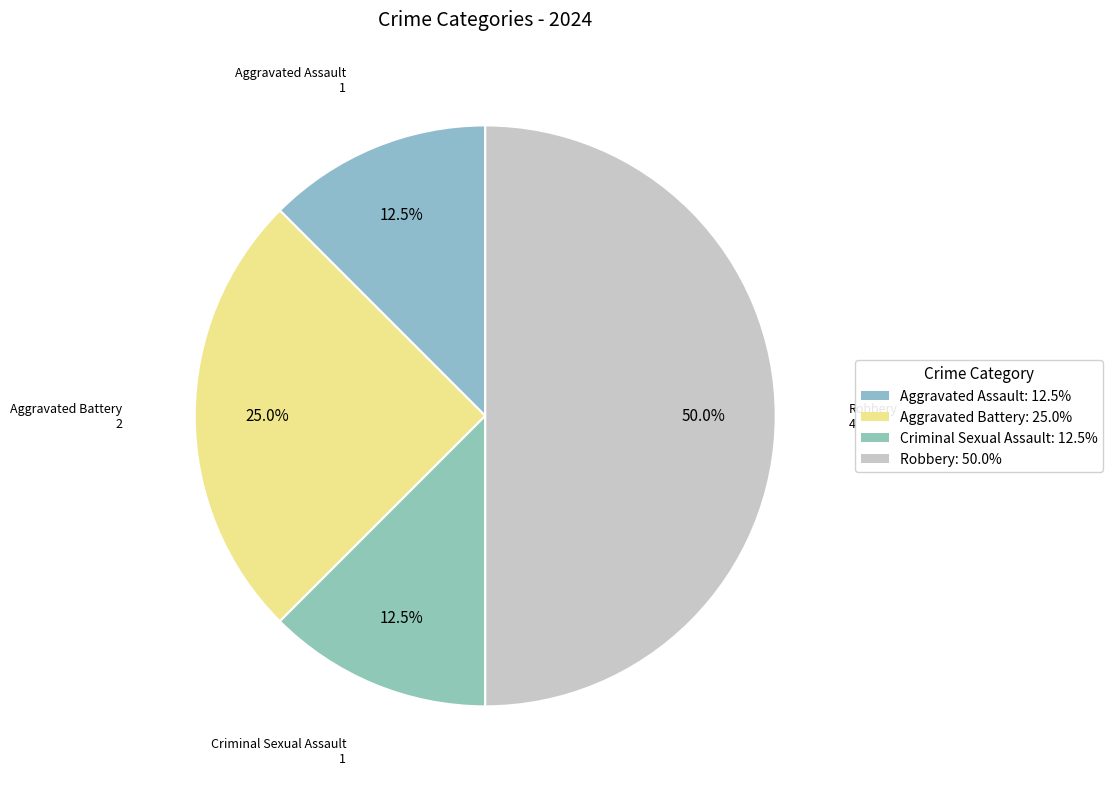

To the nearest percent, what is the combined percentage of Aggravated Assault and Robbery?

62%